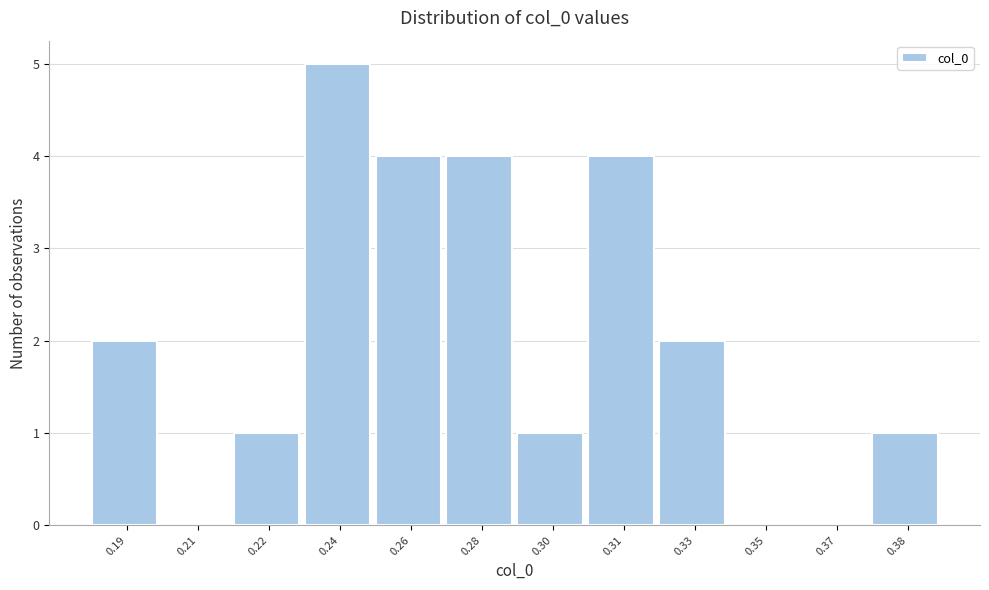

Reading left to right, what are all the values shown in this chart?

0.19=2	0.21=0	0.22=1	0.24=5	0.26=4	0.28=4	0.30=1	0.31=4	0.33=2	0.35=0	0.37=0	0.38=1